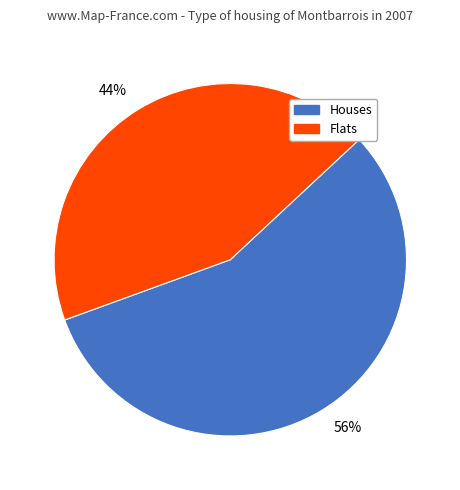

Is there a majority slice in this chart?

Yes